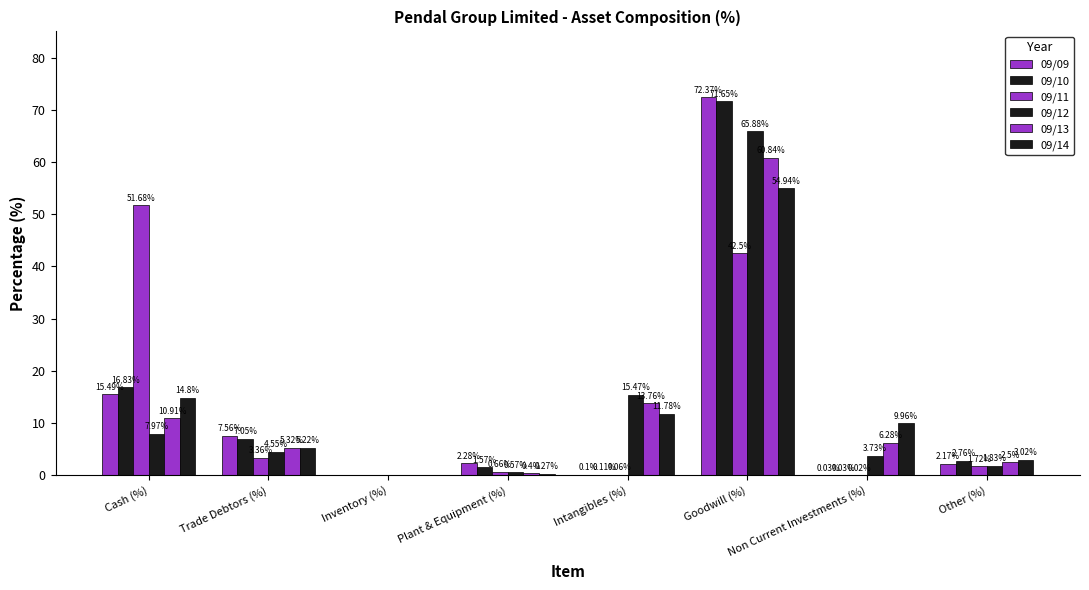

How many positive values does the 09/11 series have?

7